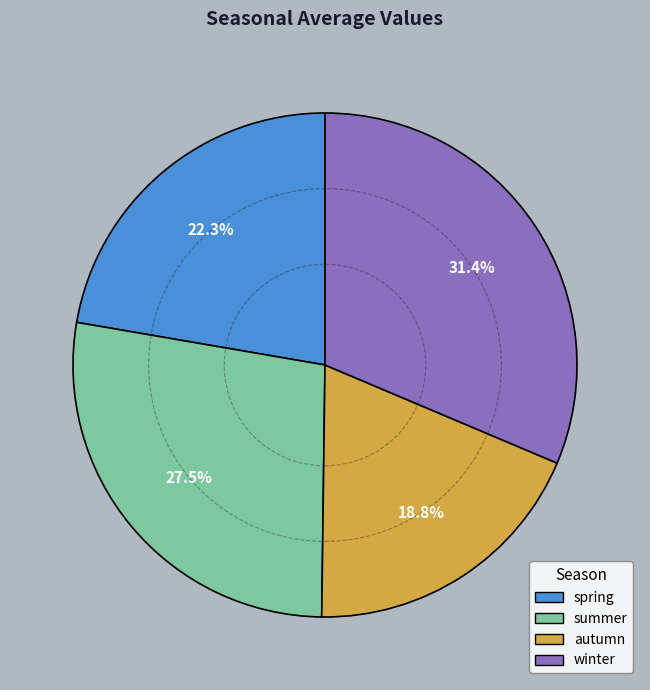

To the nearest percent, what portion does autumn represent?

19%